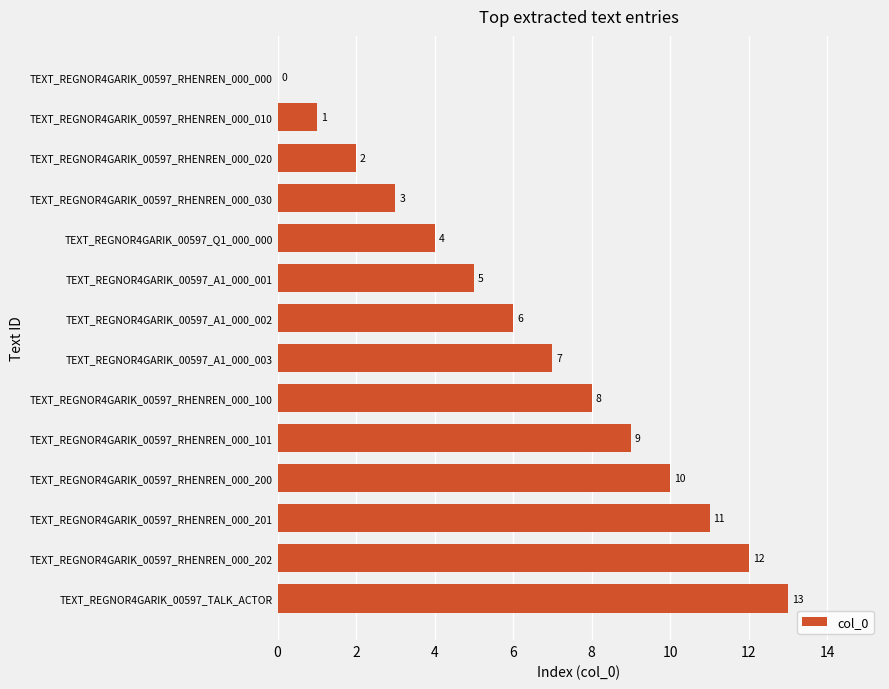

True or false: the data shows 6 at TEXT_REGNOR4GARIK_00597_A1_000_002.

True